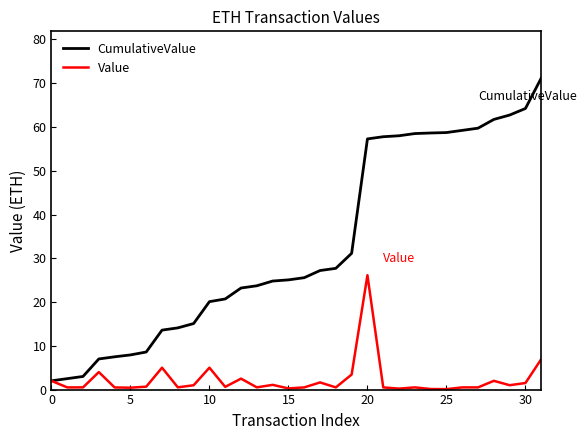

Which series has the widest spread of values?

CumulativeValue